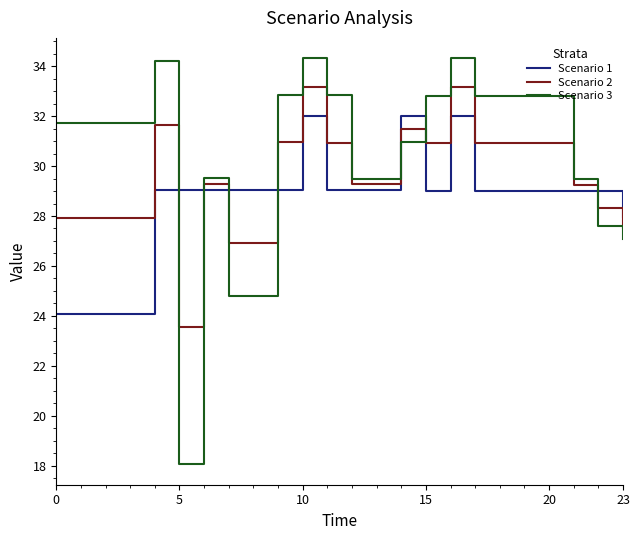

Which series has the largest total across all categories?

Scenario 3